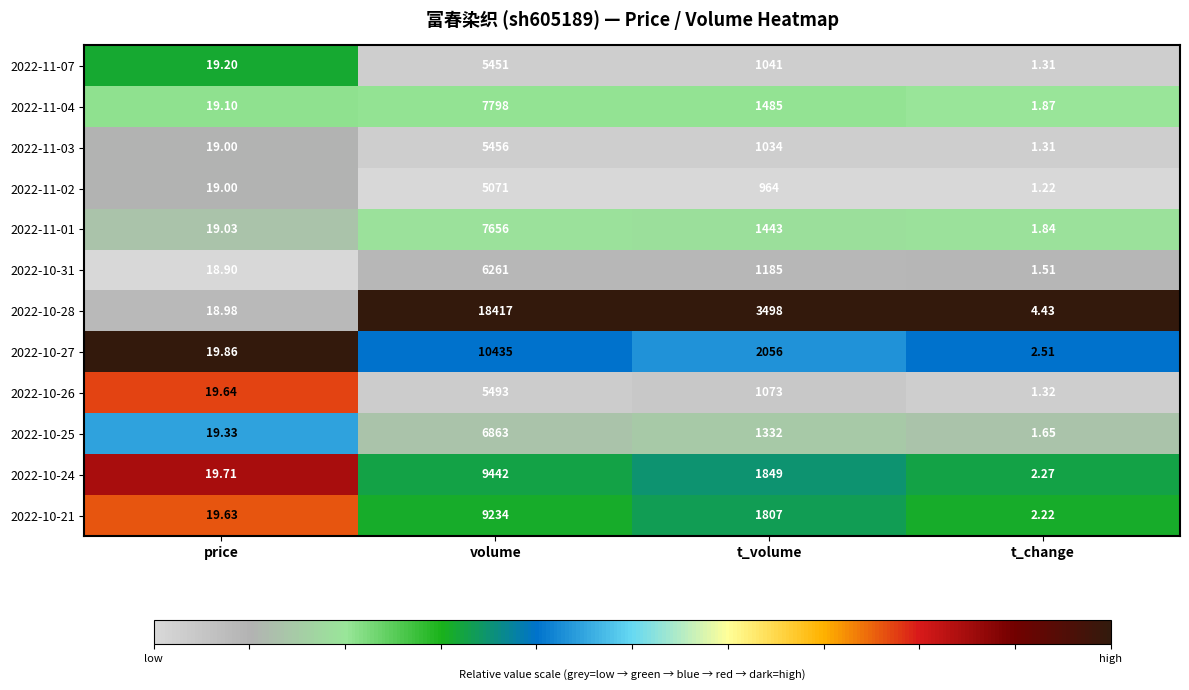

At which label does 2022-10-28 reach its peak?

volume